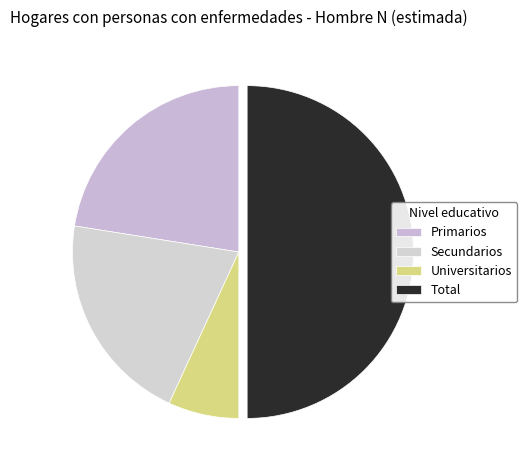

True or false: Secundarios accounts for 21% of the total.

True